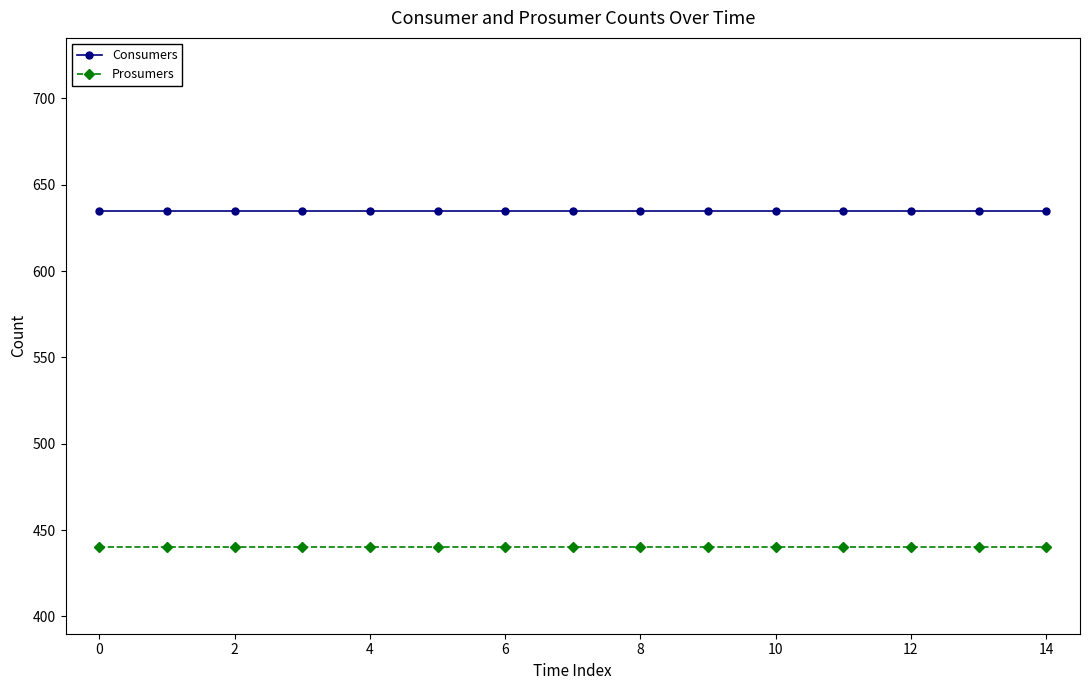

What is the minimum value for Consumers?

635